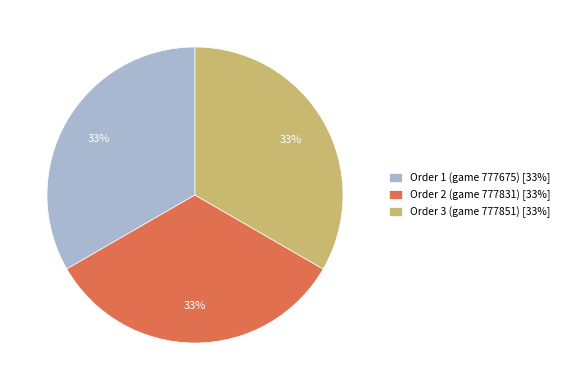

To the nearest percent, what is the average slice percentage?

33%